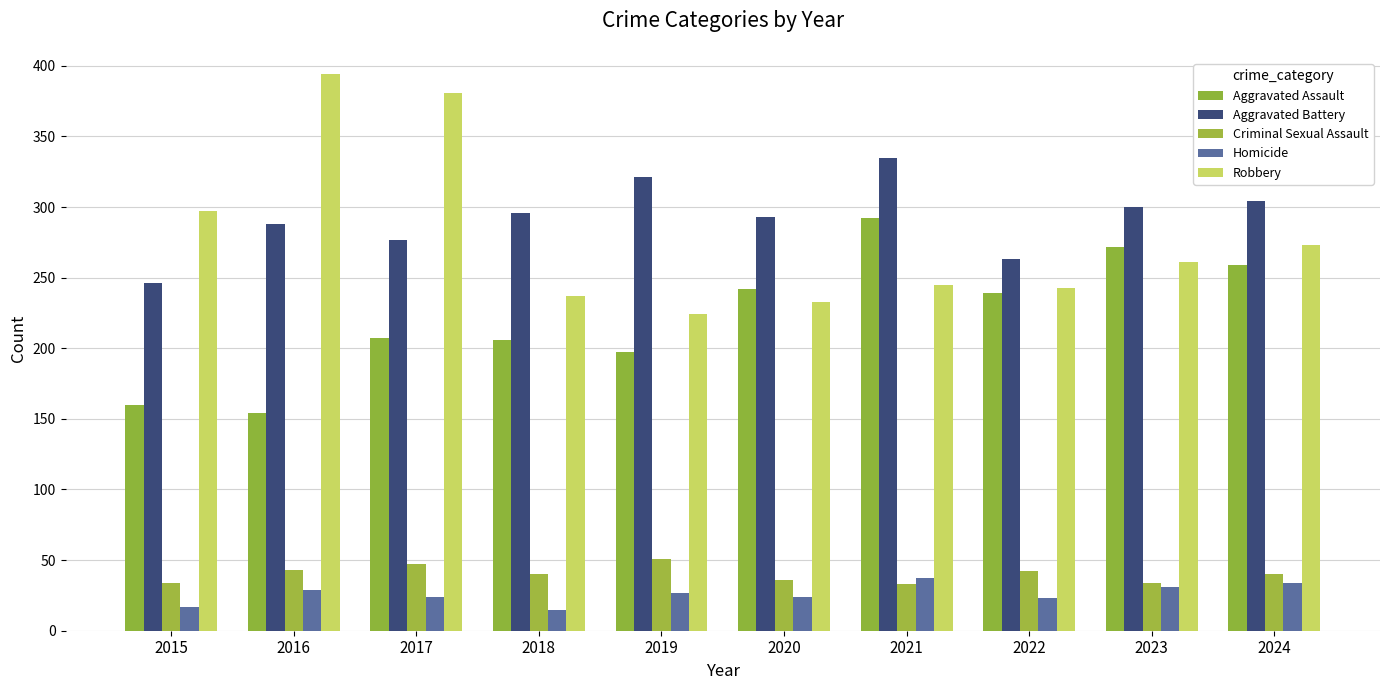

Rank the categories by Robbery value from lowest to highest.

2019, 2020, 2018, 2022, 2021, 2023, 2024, 2015, 2017, 2016